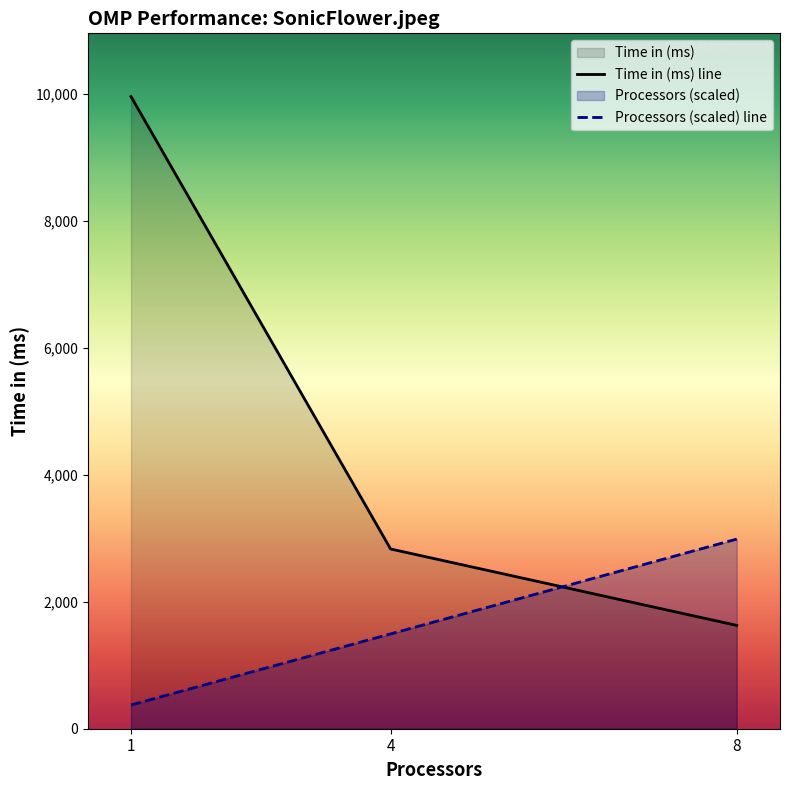

Rank the categories by Time in (ms) line value from highest to lowest.

1, 4, 8